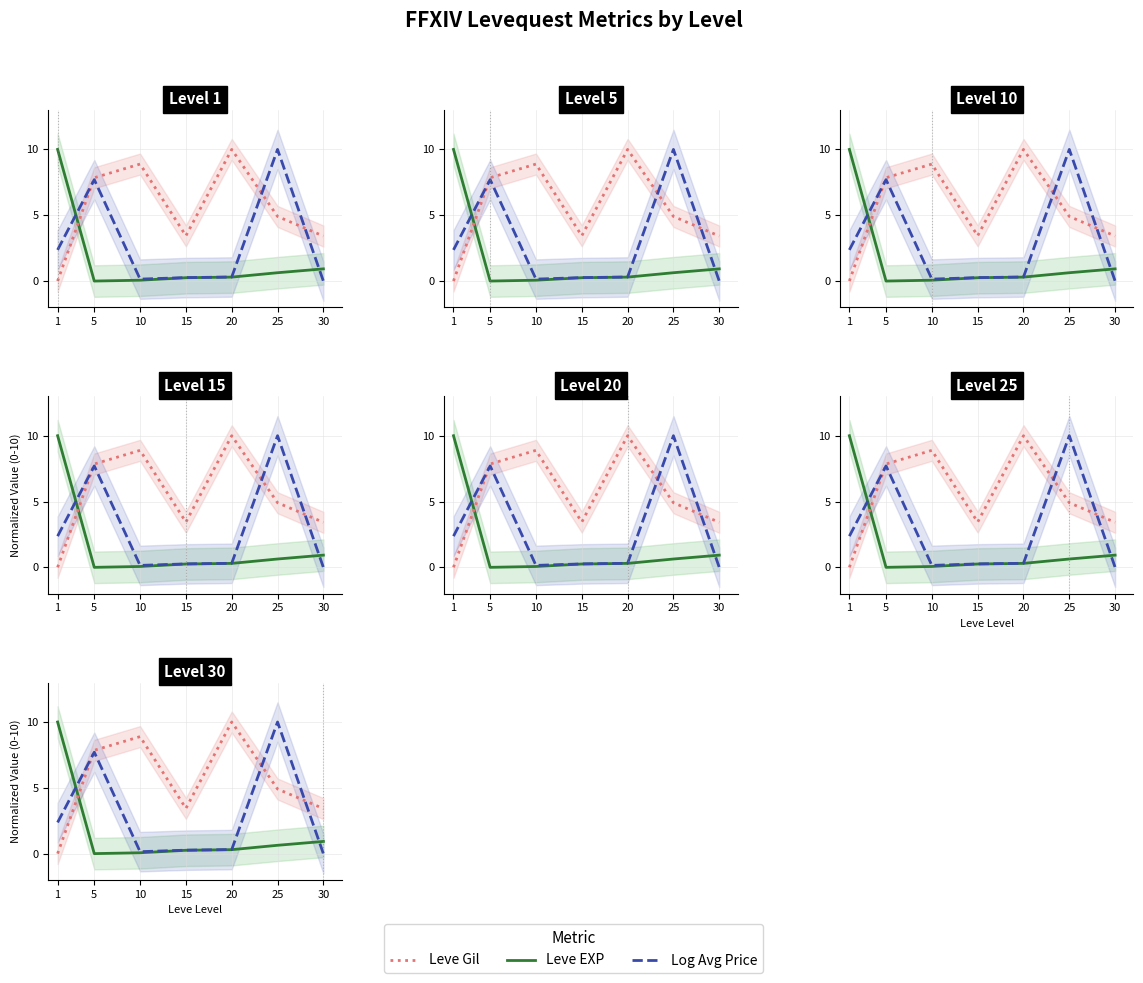

How many data points does each series have?

7